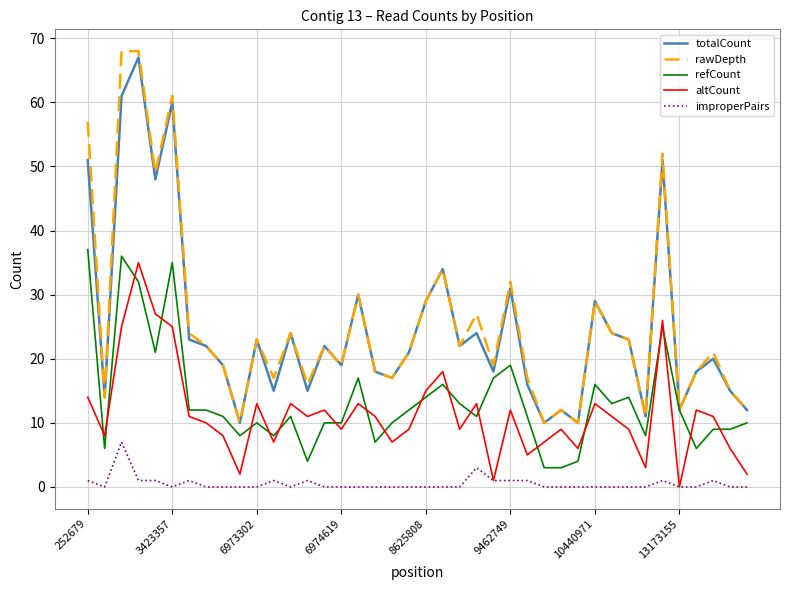

True or false: rawDepth and altCount cross at least once.

False